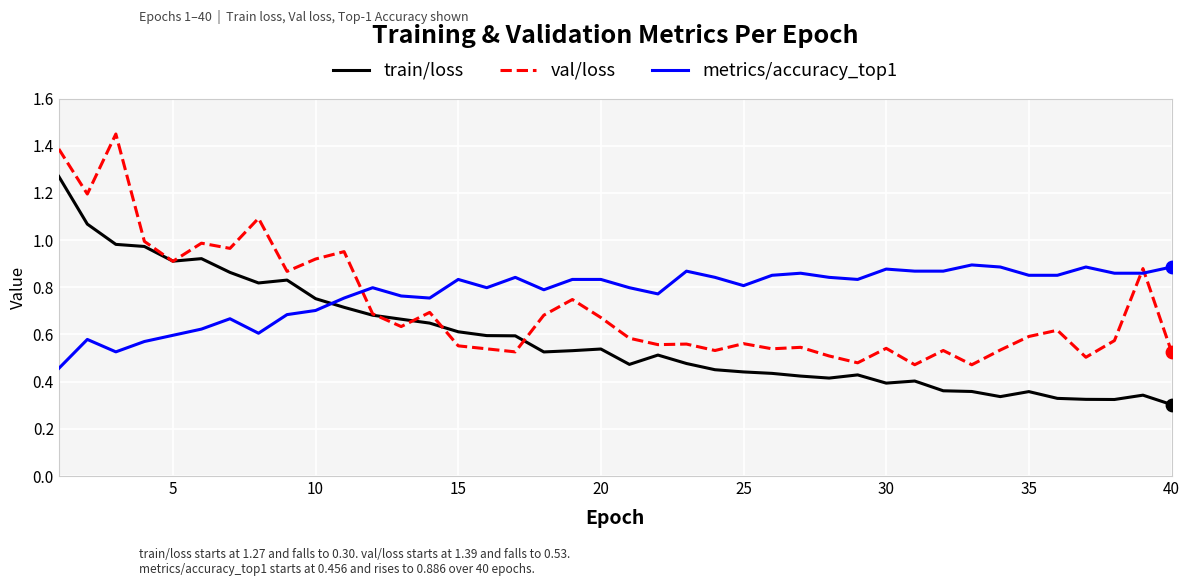

Which series has the largest total across all categories?

metrics/accuracy_top1